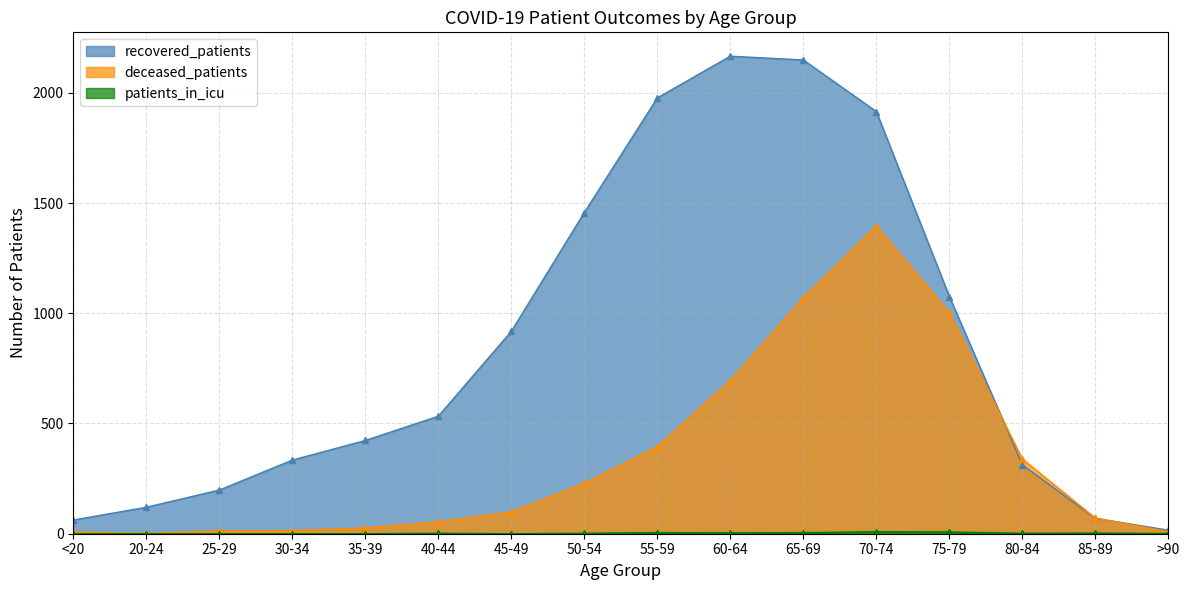

What is the difference between the deceased_patients values at 75-79 and 45-49?

904